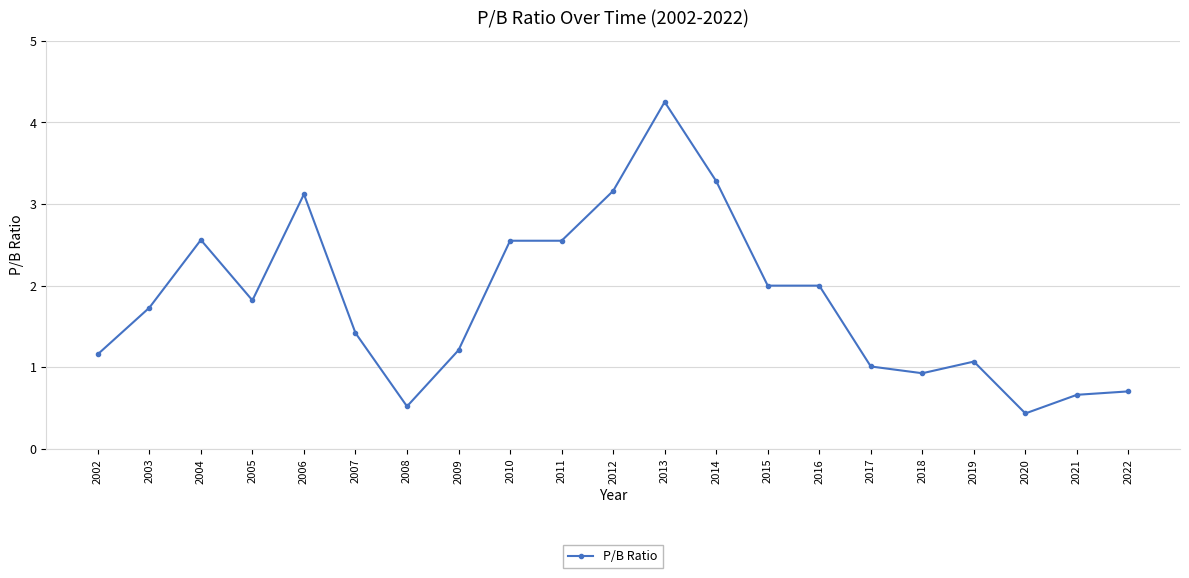

Rank the categories by value from highest to lowest.

2013, 2014, 2012, 2006, 2004, 2011, 2010, 2016, 2015, 2005, 2003, 2007, 2009, 2002, 2019, 2017, 2018, 2022, 2021, 2008, 2020